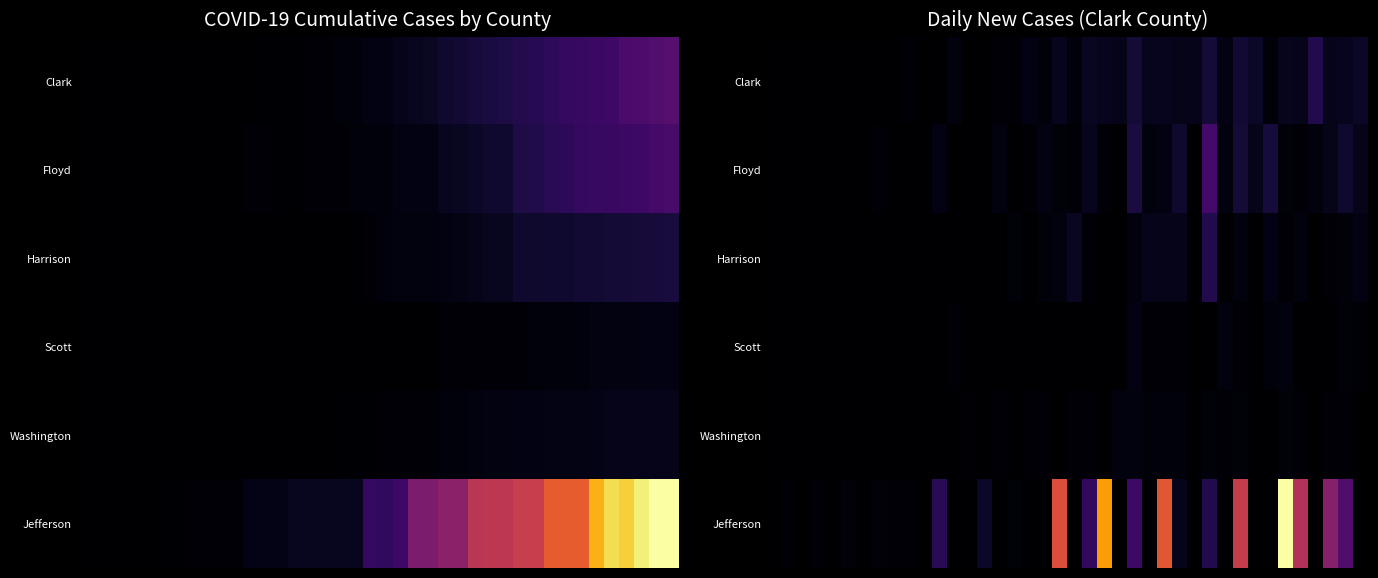

How many data points in Jefferson are less than 1?

19